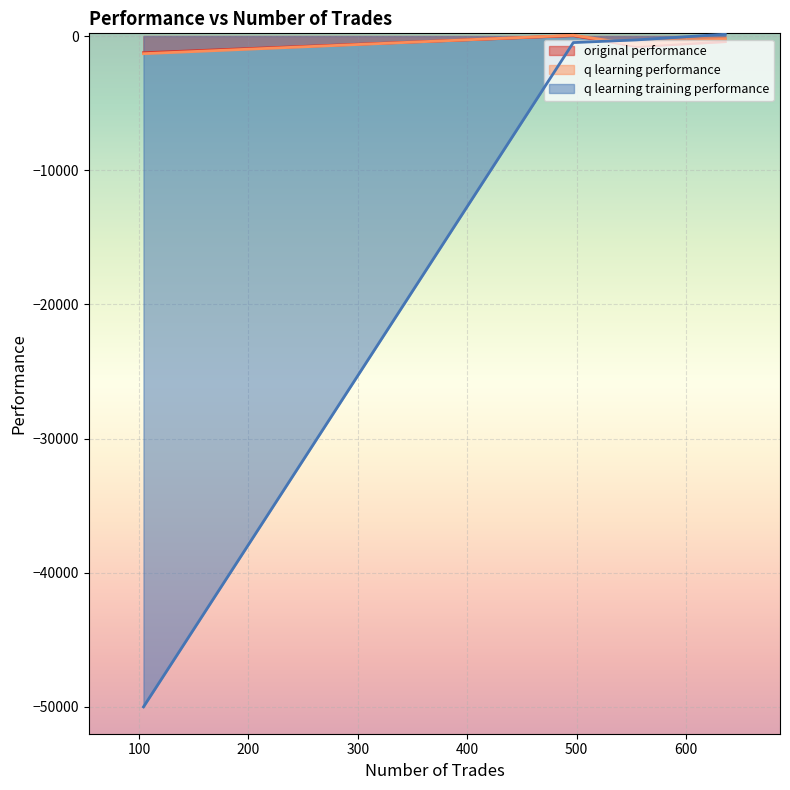

Count the number of data series in this chart.

3